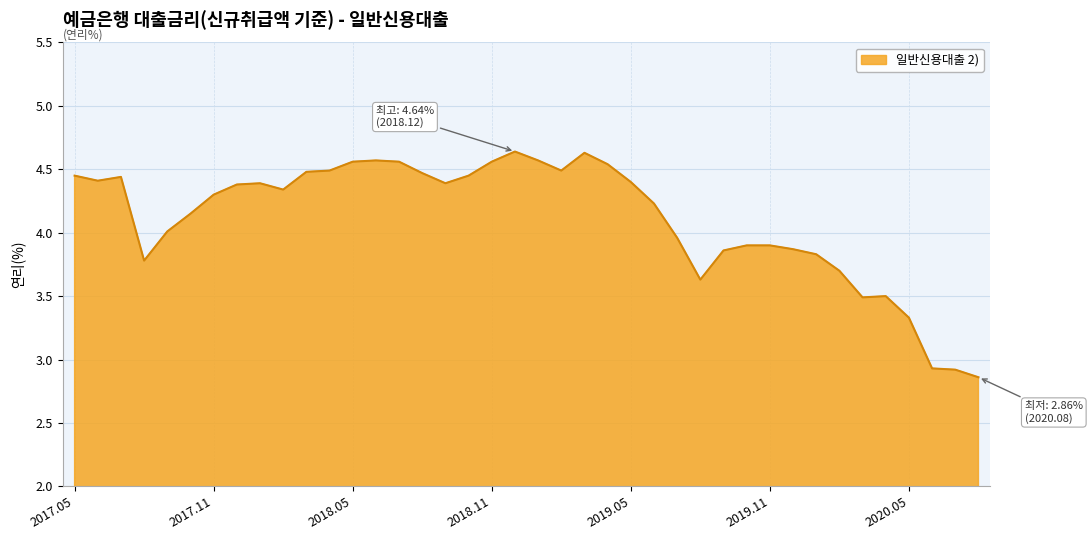

What is the difference between the maximum and minimum values?

1.8